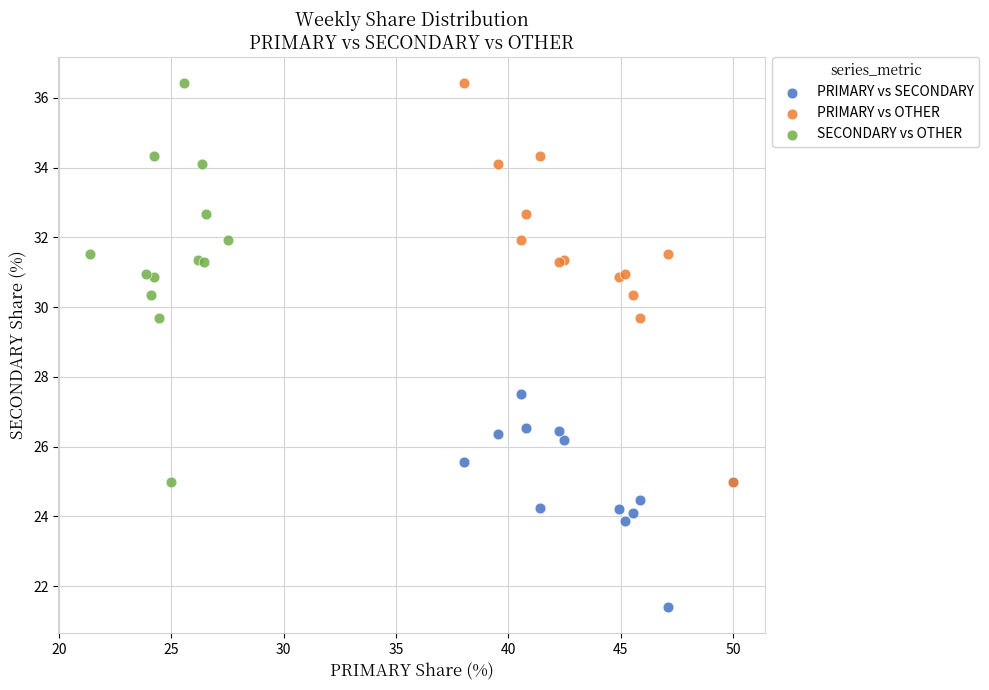

Which series contains the lowest Y value?

PRIMARY vs SECONDARY